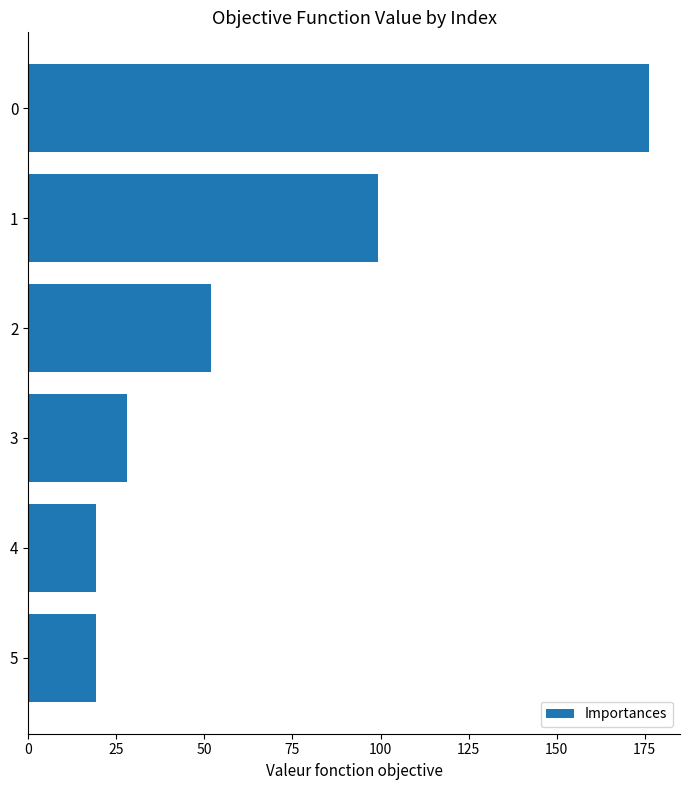

What is the average value?

65.6